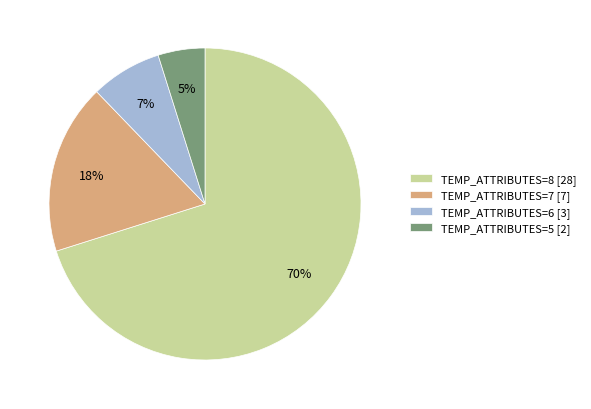

Is TEMP_ATTRIBUTES=5 [2] the majority of the pie?

No